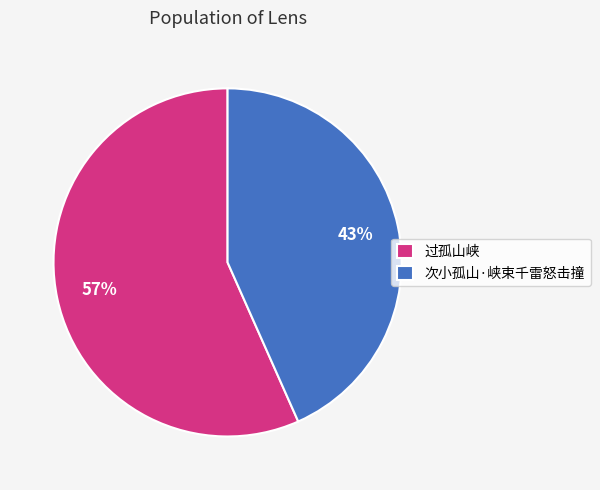

To the nearest percent, what is the average slice percentage?

50%